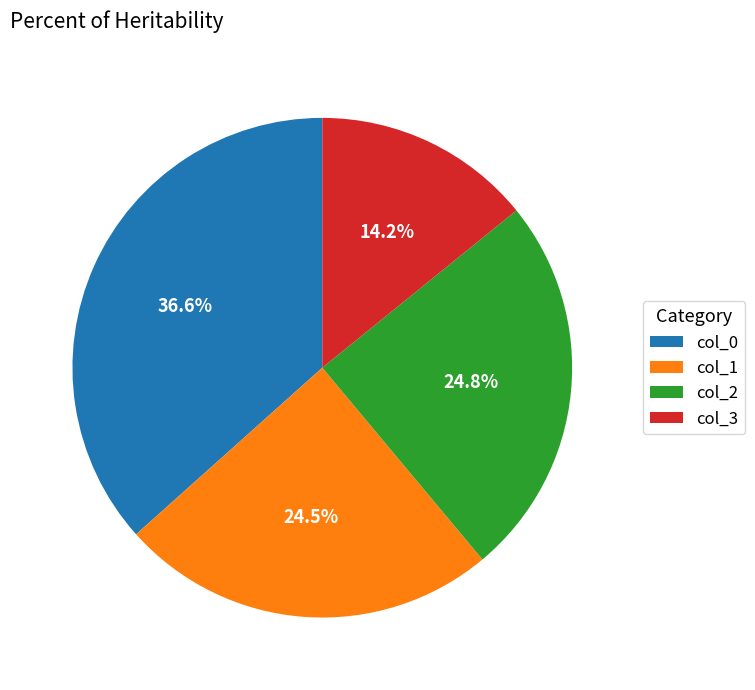

Combined, do col_1 and col_2 account for over 50%?

No